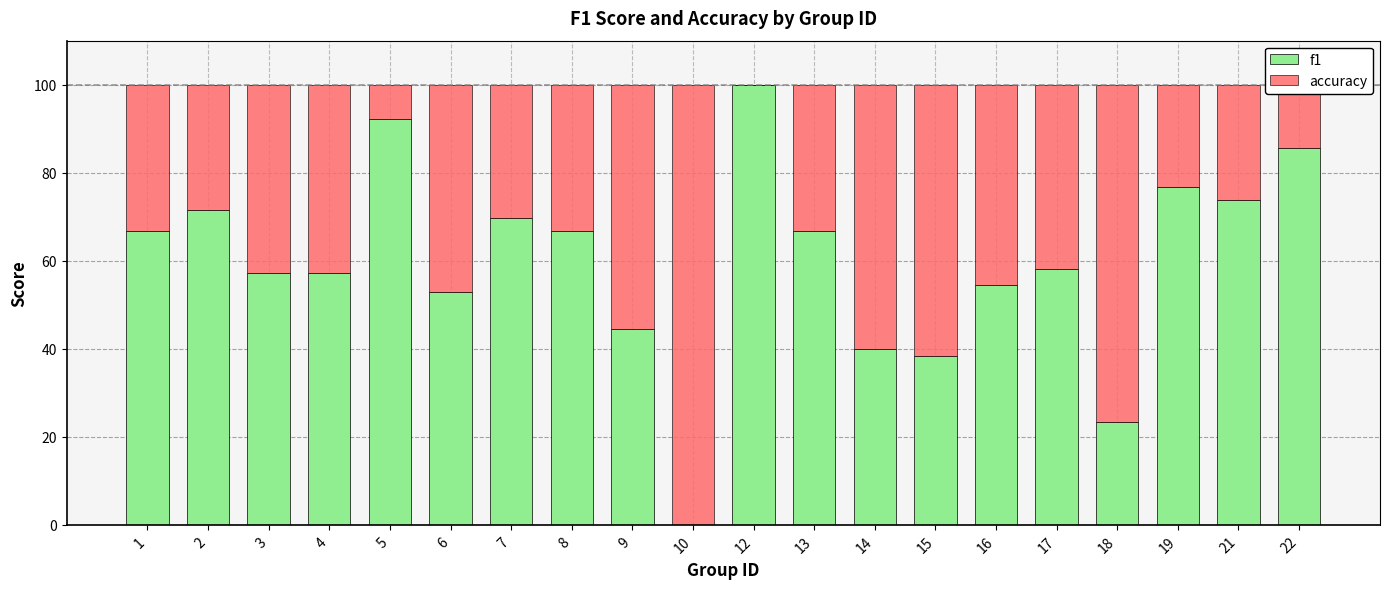

What is the sum of the f1 values at 14 and 8?

106.7